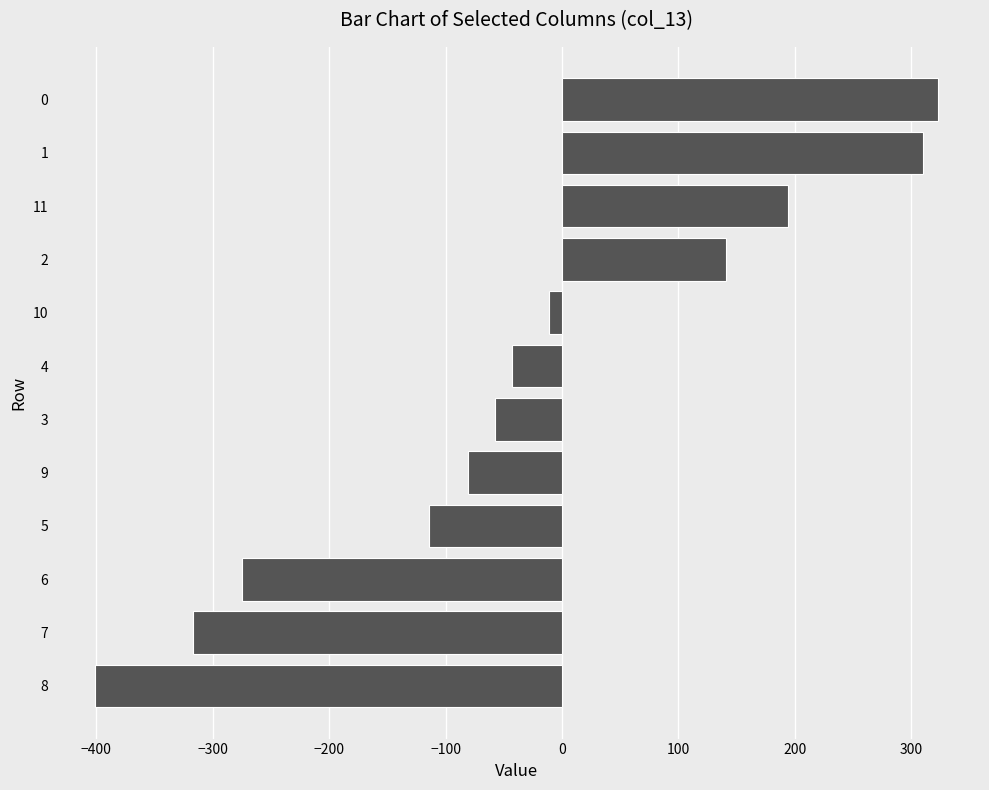

What is the change in value from 6 to 1?

+585.0